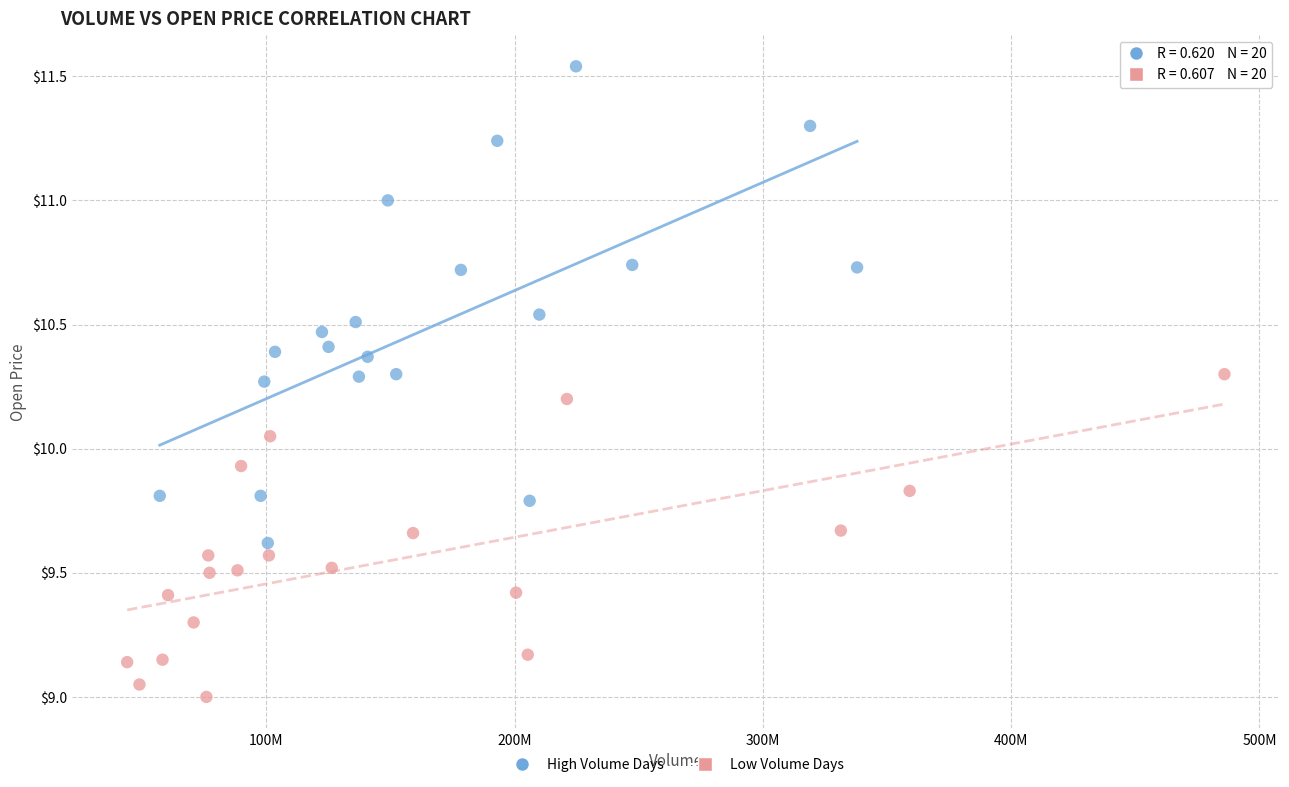

Which series has the widest spread of Y values?

High Volume Days